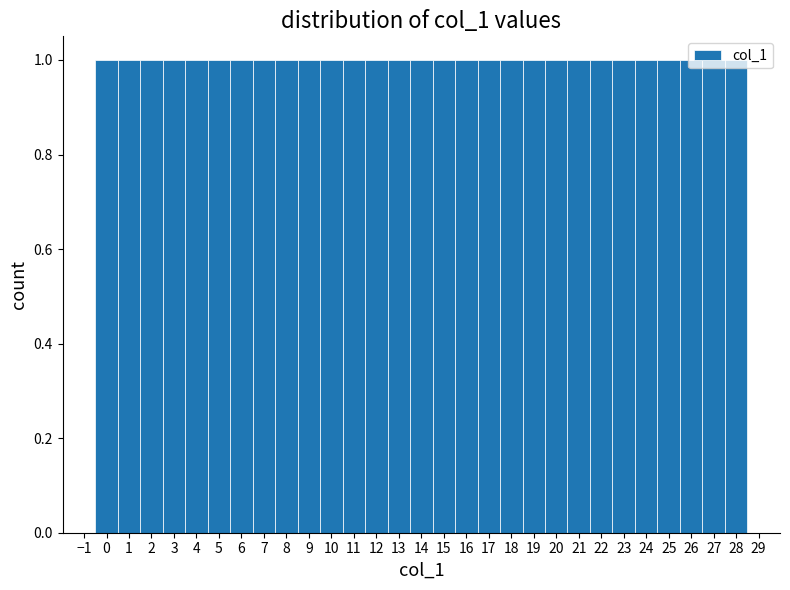

What is the height of the bar covering 6.5 to 7.5 on the x-axis? The values are not printed on the chart, so give them approximately, as read against the axis.

1